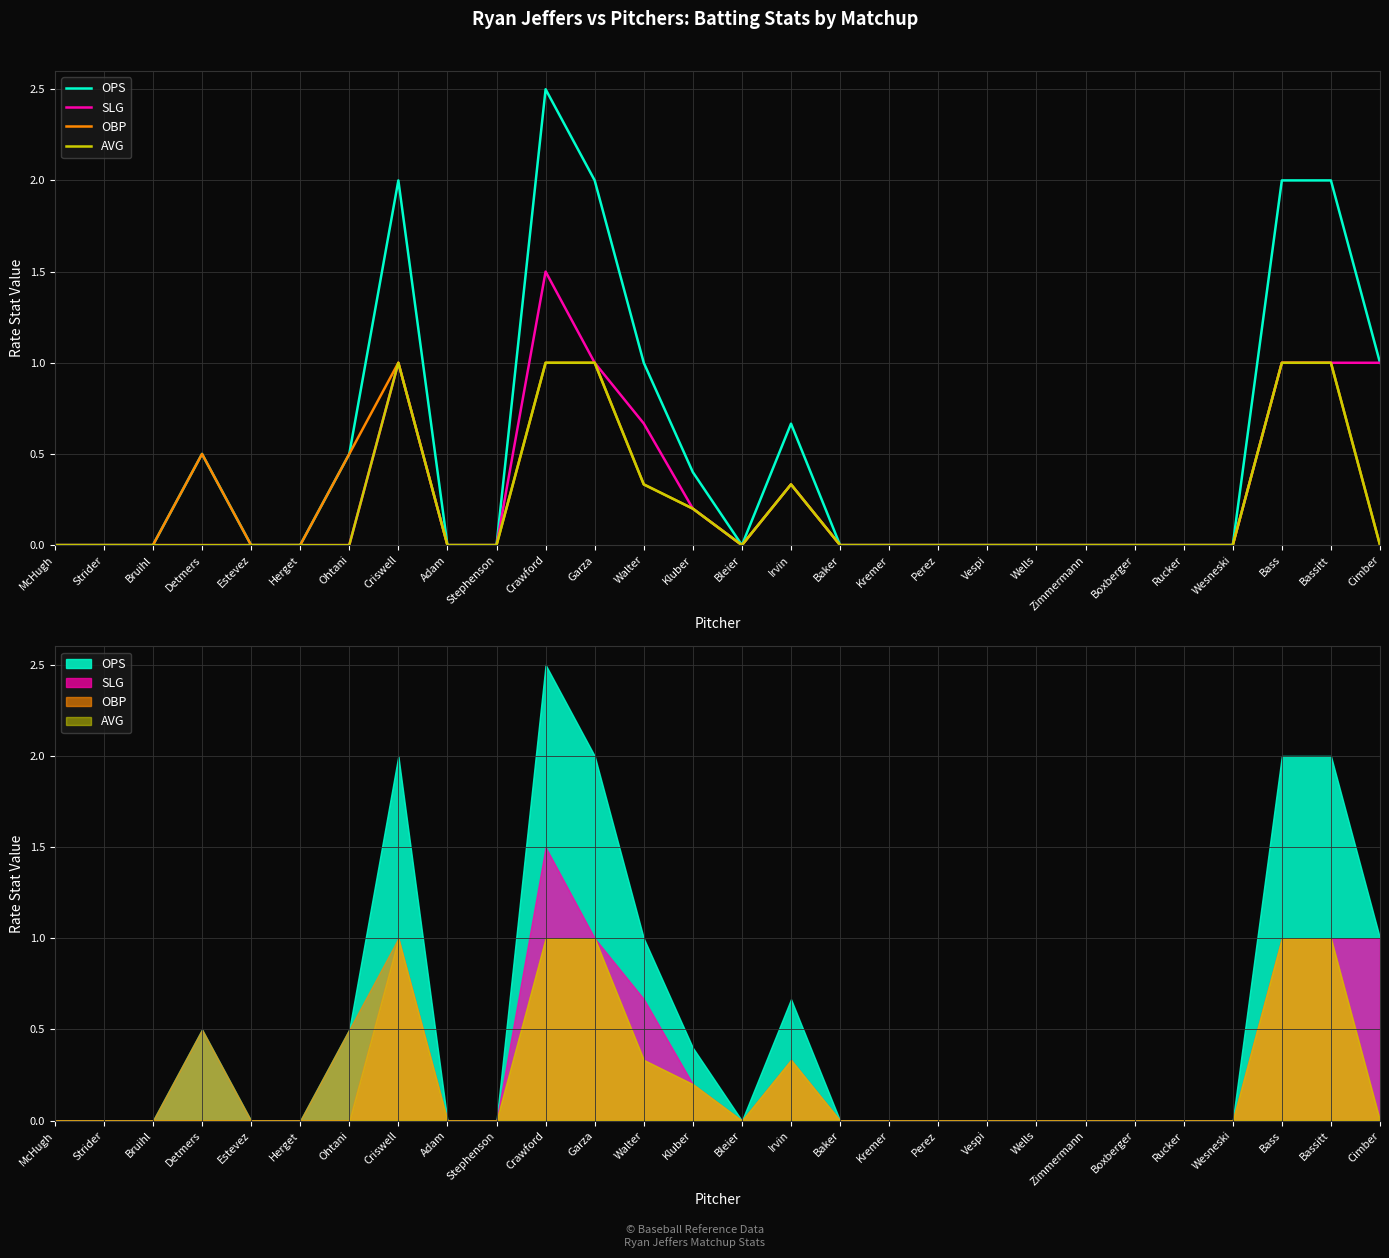

Reading right to left, extract all data points from this chart.

OPS: 1.0	2.0	2.0	0.0	0.0	0.0	0.0	0.0	0.0	0.0	0.0	0.0	0.7	0.0	0.4	1.0	2.0	2.5	0.0	0.0	2.0	0.5	0.0	0.0	0.5	0.0	0.0	0.0
SLG: 1.0	1.0	1.0	0.0	0.0	0.0	0.0	0.0	0.0	0.0	0.0	0.0	0.3	0.0	0.2	0.7	1.0	1.5	0.0	0.0	1.0	0.0	0.0	0.0	0.0	0.0	0.0	0.0
OBP: 0.0	1.0	1.0	0.0	0.0	0.0	0.0	0.0	0.0	0.0	0.0	0.0	0.3	0.0	0.2	0.3	1.0	1.0	0.0	0.0	1.0	0.5	0.0	0.0	0.5	0.0	0.0	0.0
AVG: 0.0	1.0	1.0	0.0	0.0	0.0	0.0	0.0	0.0	0.0	0.0	0.0	0.3	0.0	0.2	0.3	1.0	1.0	0.0	0.0	1.0	0.0	0.0	0.0	0.0	0.0	0.0	0.0